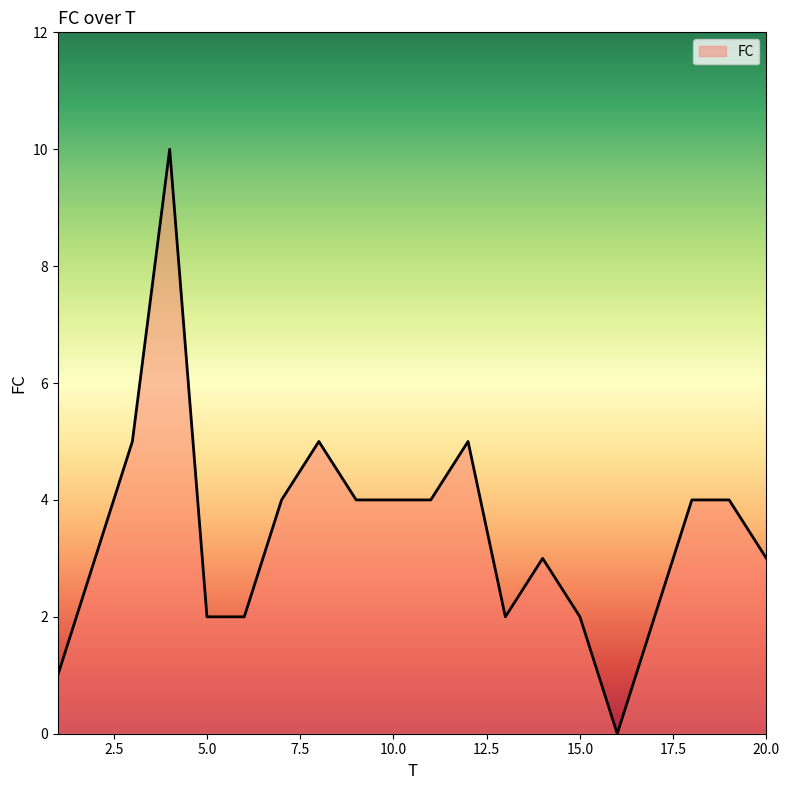

What is the difference between the maximum and minimum values?

10